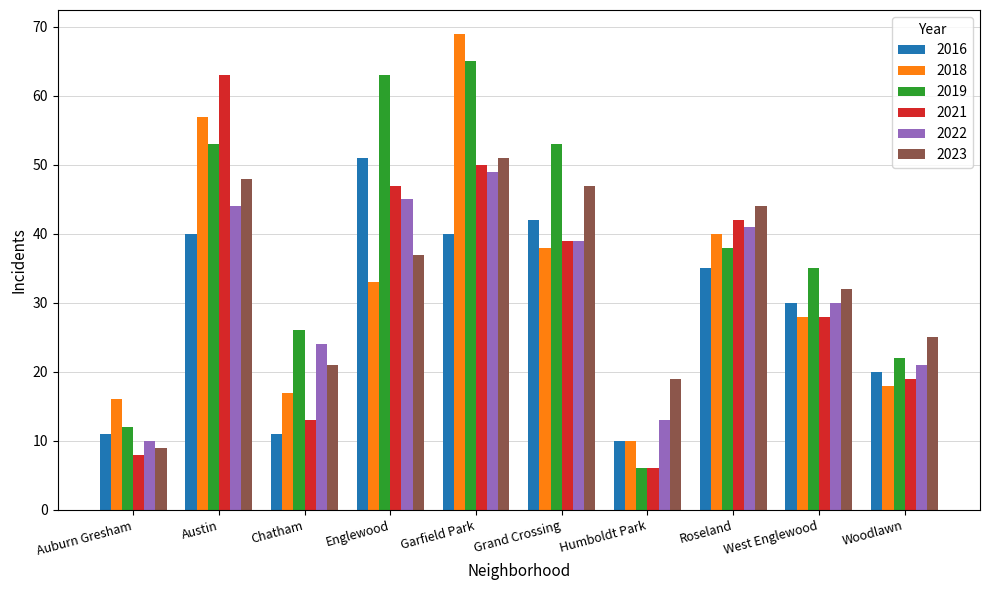

How many values in the 2016 series are below 35?

5